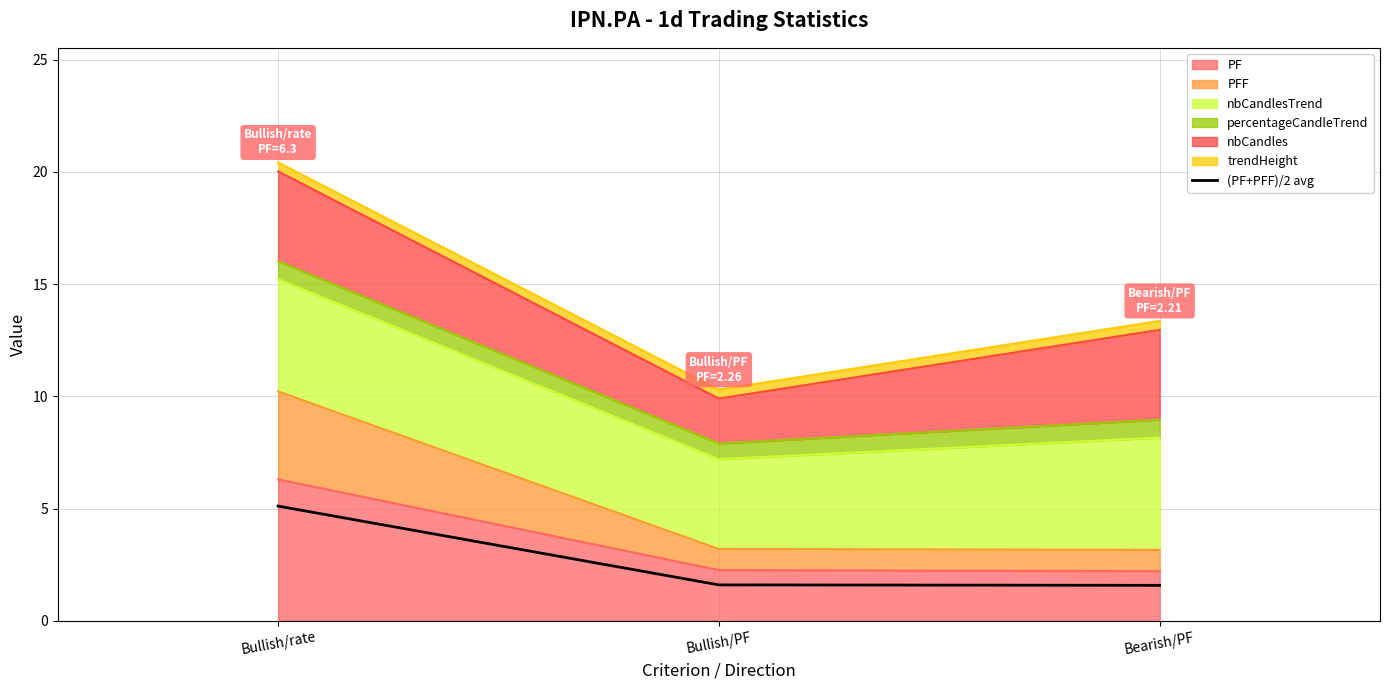

How many lines are shown in the chart?

1